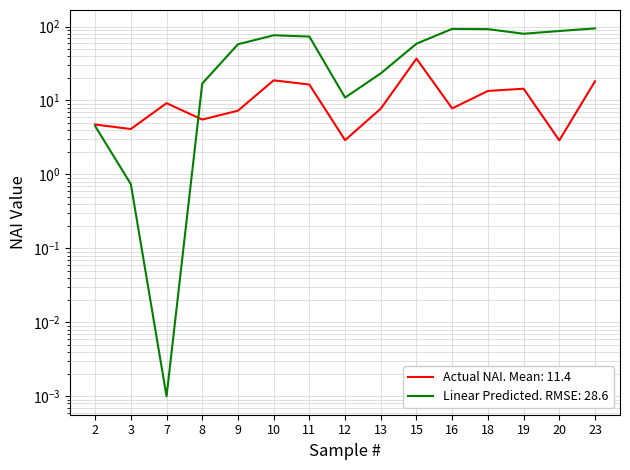

What is the highest value of the Actual NAI series?

36.8